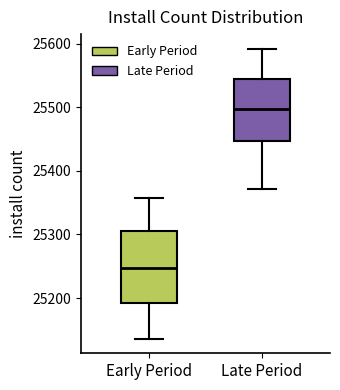

Comparing the boxes themselves (not the whiskers), which one is the tallest?

Early Period